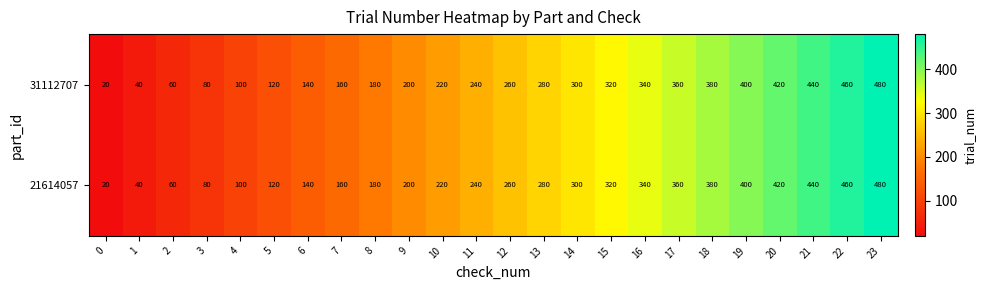

Rank the categories by 21614057 value from highest to lowest.

23, 22, 21, 20, 19, 18, 17, 16, 15, 14, 13, 12, 11, 10, 9, 8, 7, 6, 5, 4, 3, 2, 1, 0